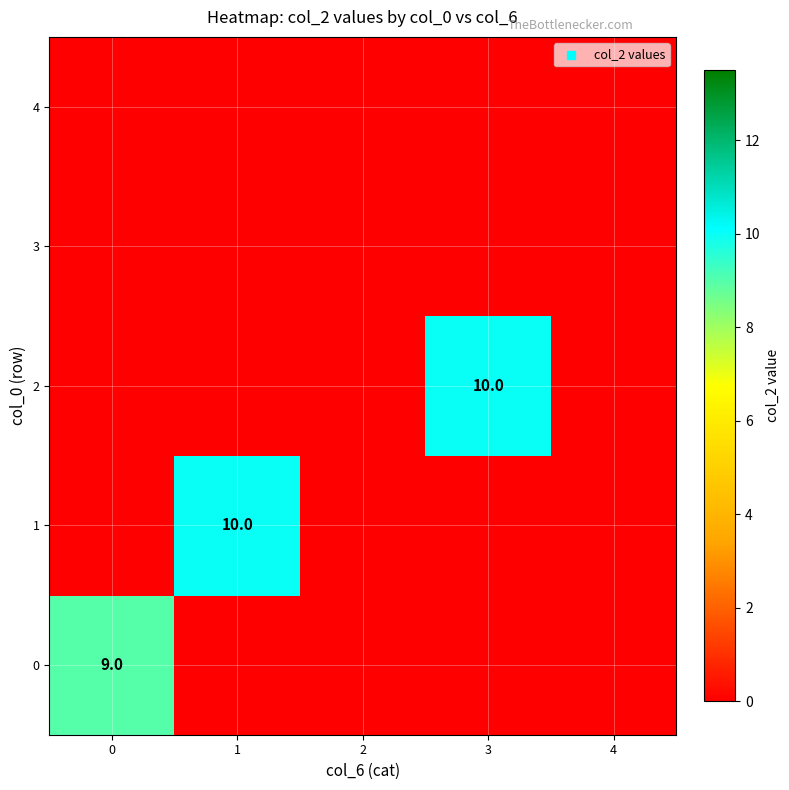

Which series changed the most between 1 and 2?

1